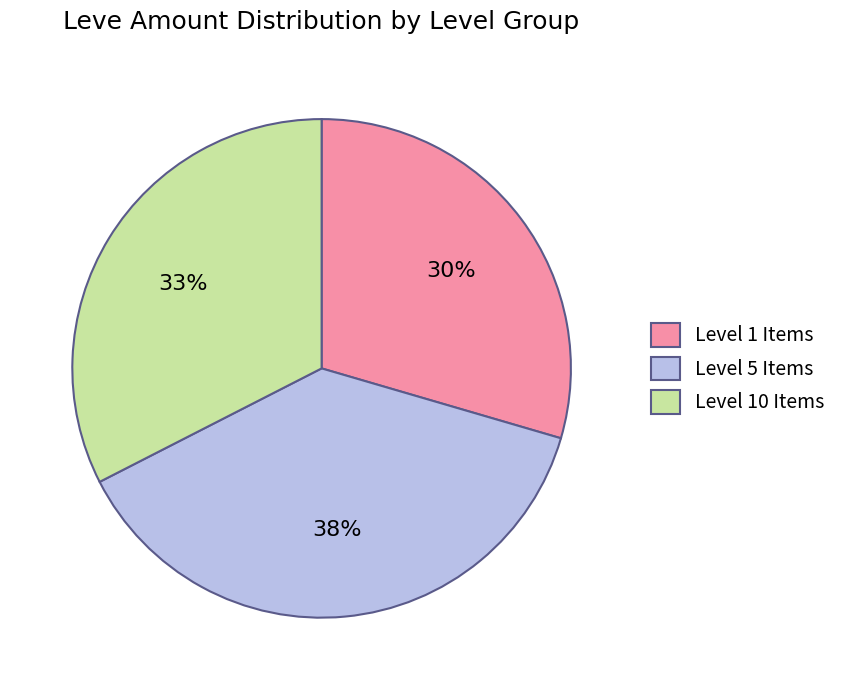

Between Level 5 Items and Level 10 Items, which is larger?

Level 5 Items